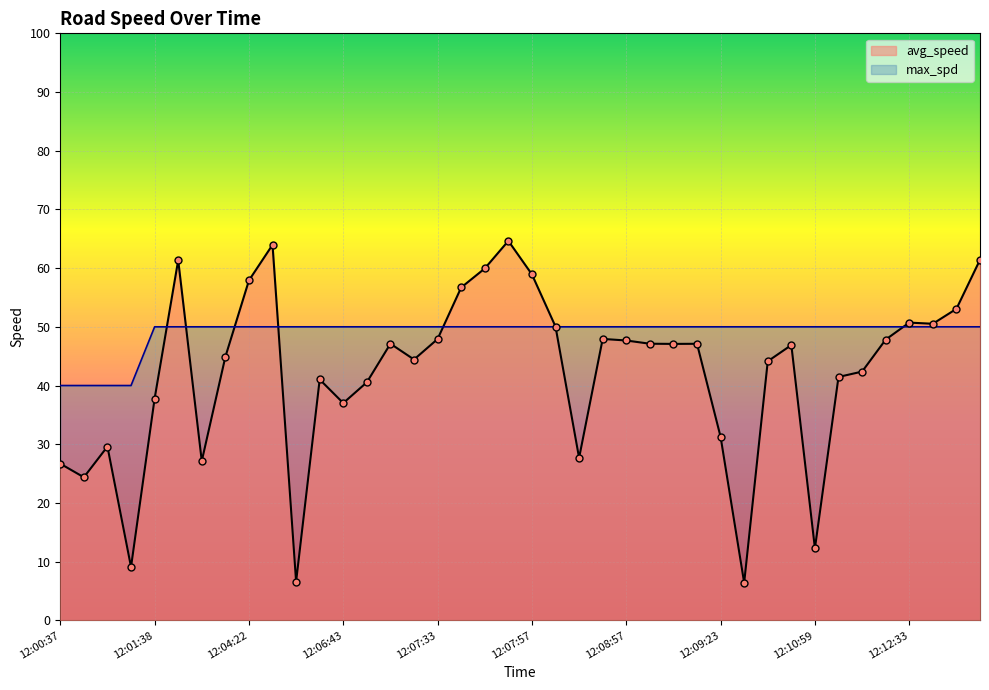

Which series contains the lowest Y value?

avg_speed